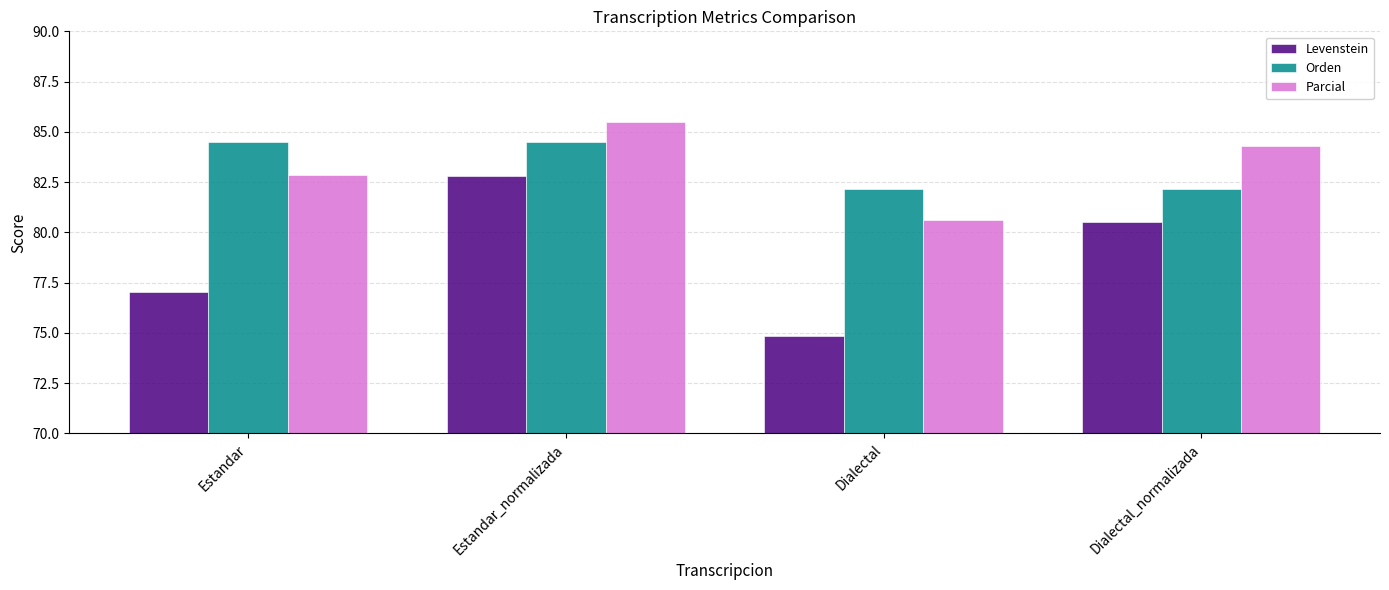

Reading left to right, what are all the values shown in this chart?

Levenstein: Estandar=77.0	Estandar_normalizada=82.8	Dialectal=74.8	Dialectal_normalizada=80.5
Orden: Estandar=84.5	Estandar_normalizada=84.5	Dialectal=82.2	Dialectal_normalizada=82.2
Parcial: Estandar=82.8	Estandar_normalizada=85.5	Dialectal=80.6	Dialectal_normalizada=84.3